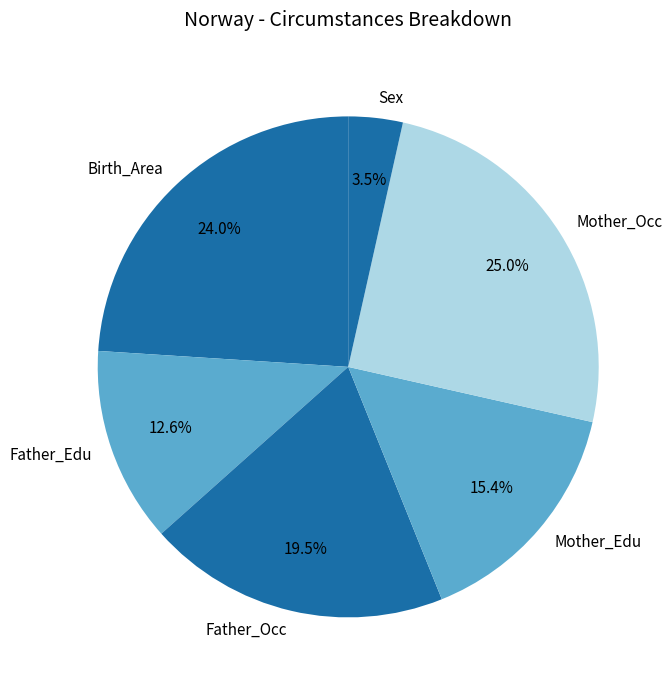

How many segments does this pie chart have?

6